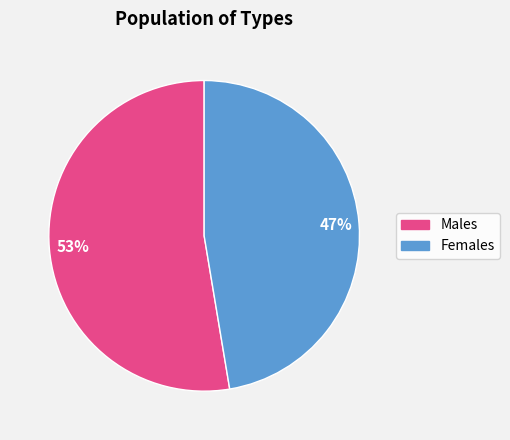

True or false: Males accounts for 53% of the total.

True